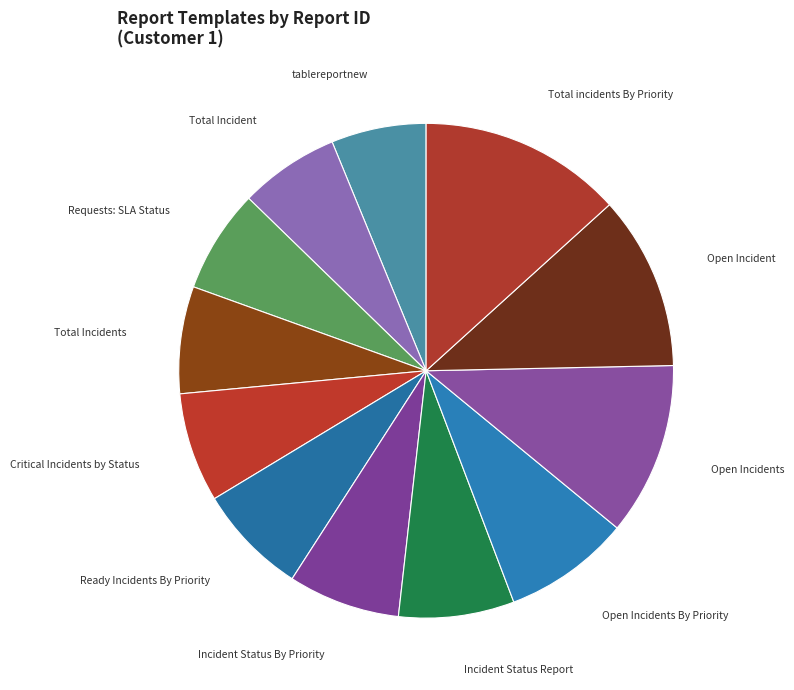

What percentage is the tablereportnew slice, to the nearest percent?

6%